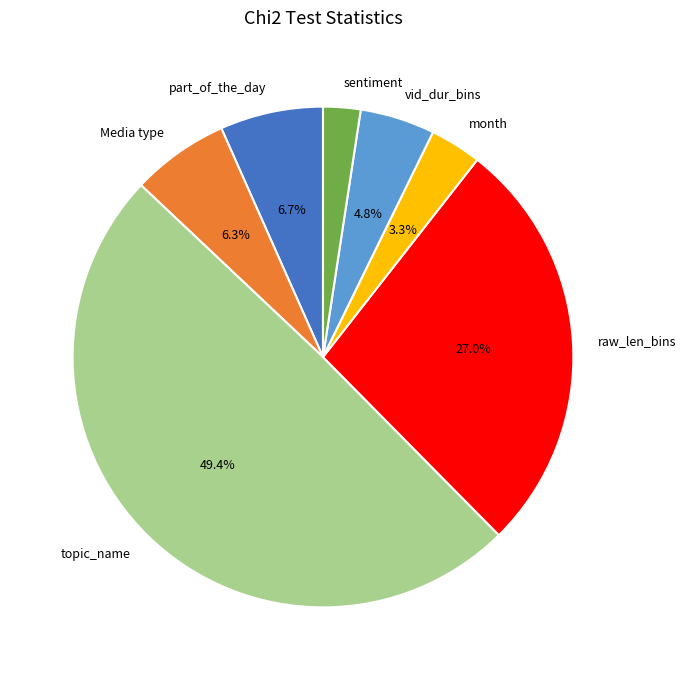

To the nearest percent, what percentage of the pie is part_of_the_day?

7%